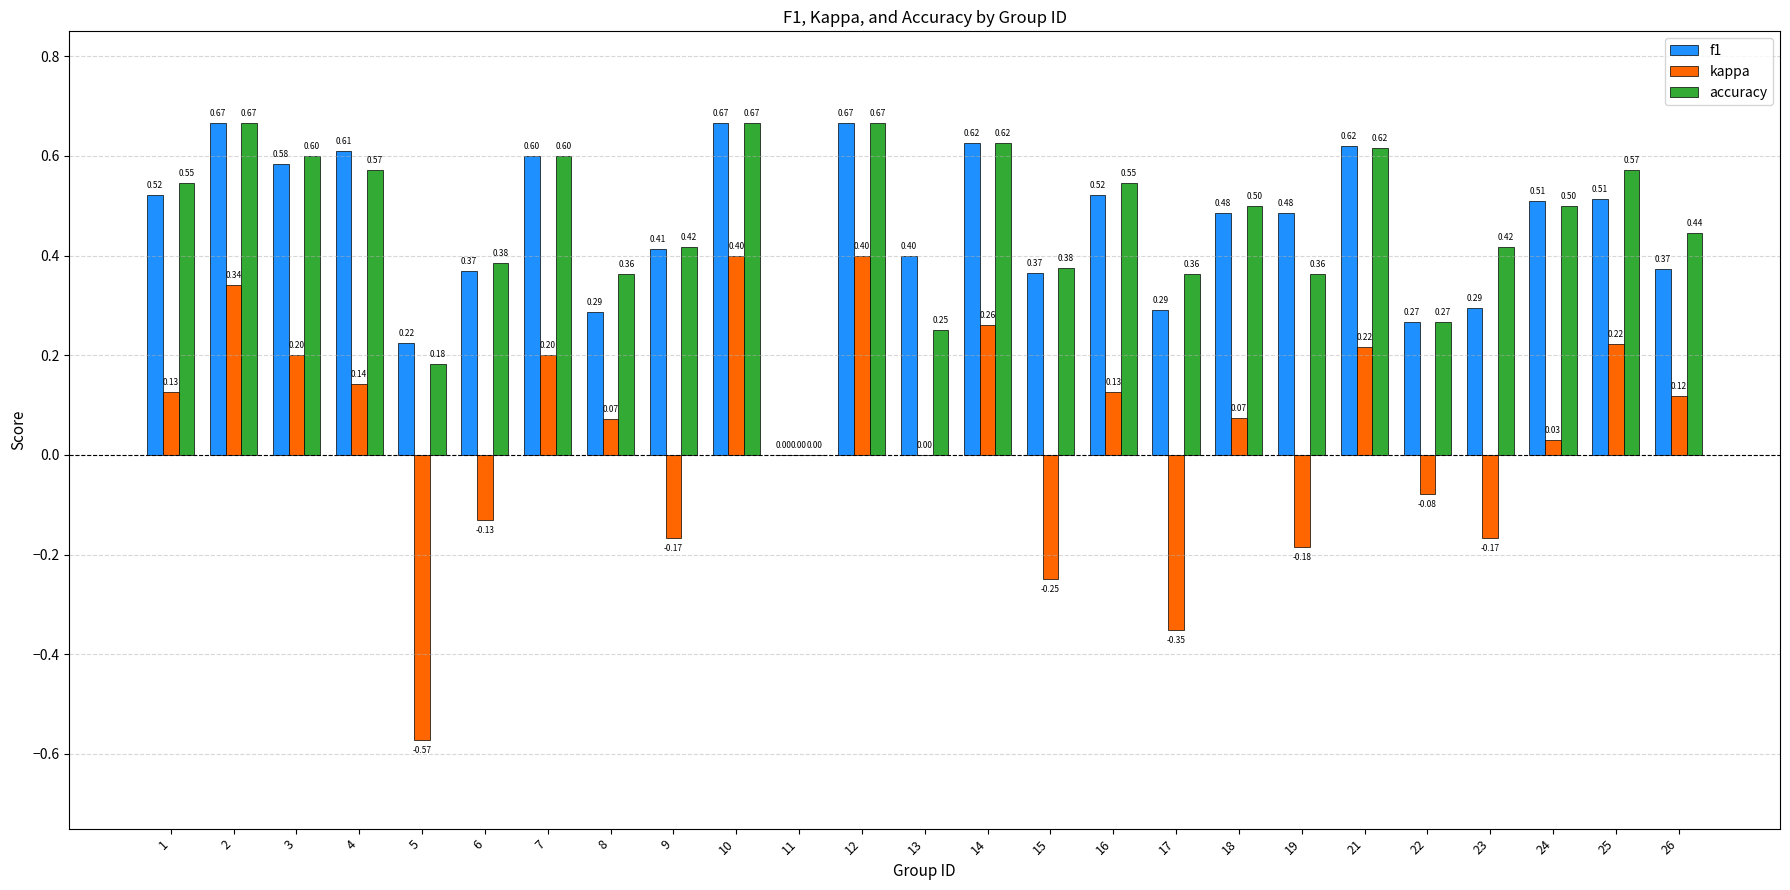

Which series changed the most between 18 and 23?

kappa